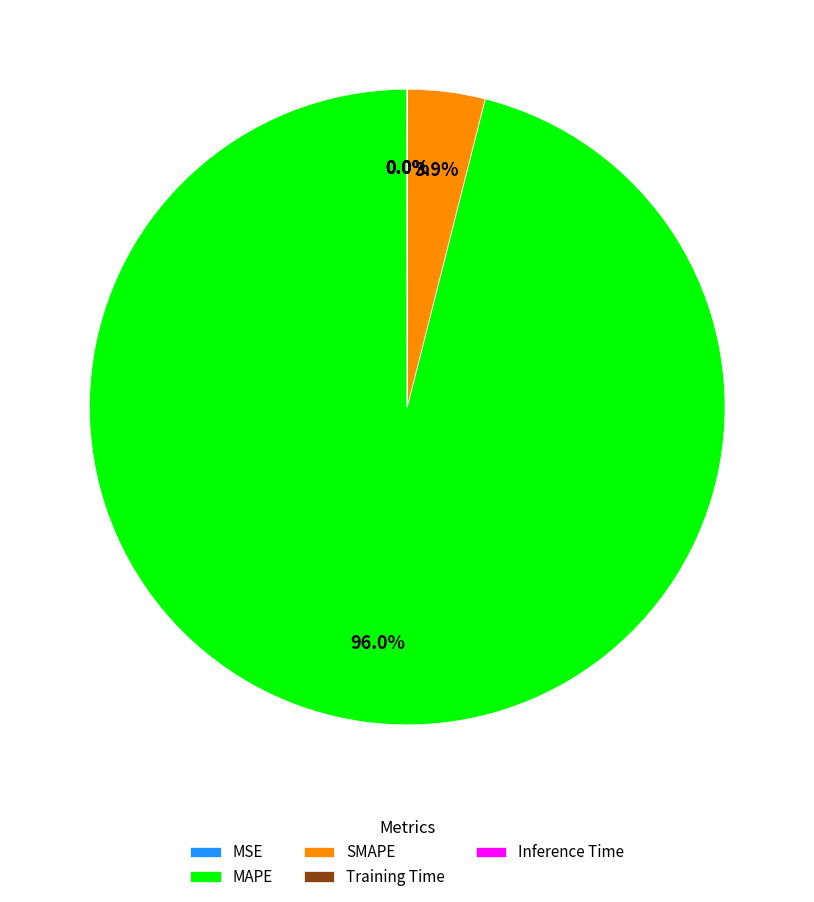

What percentage is NOT represented by SMAPE?

96.1%